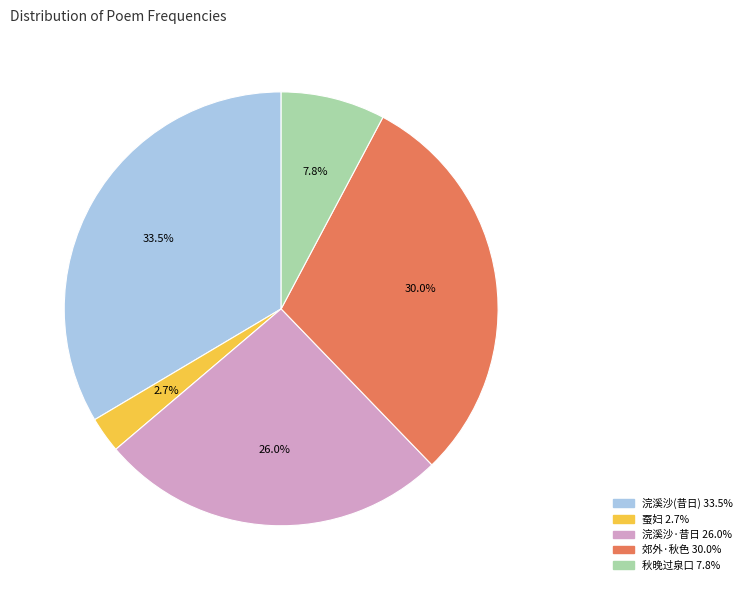

How many segments does this pie chart have?

5